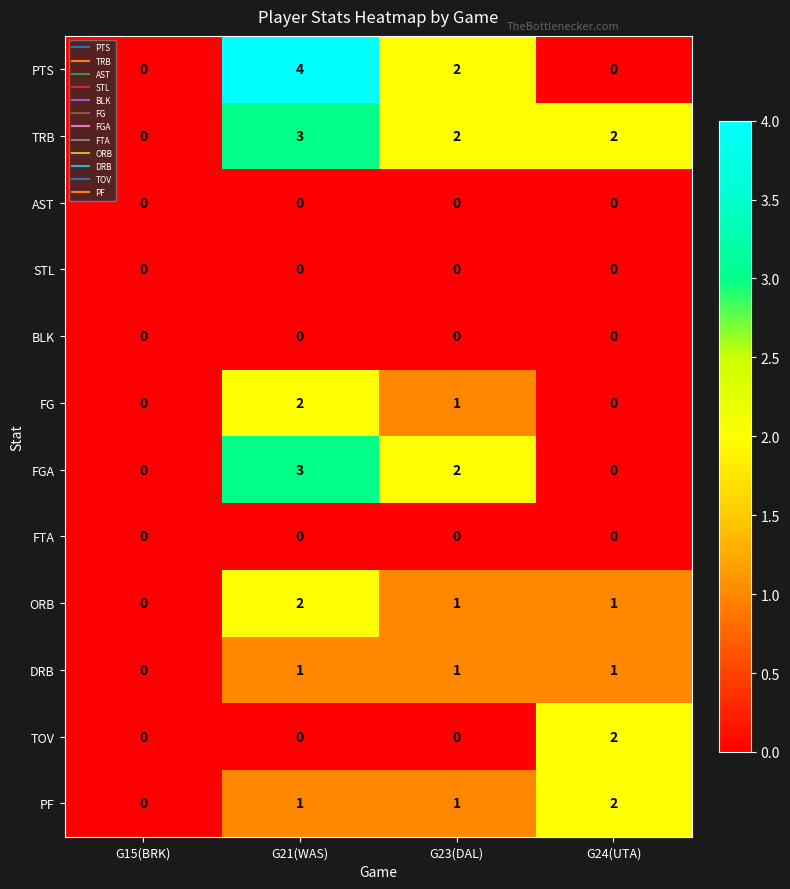

At which label does PF reach its minimum?

G15(BRK)